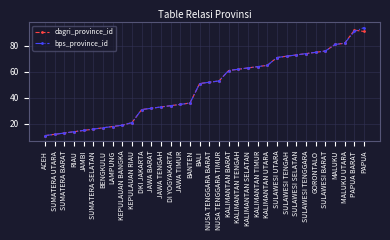

Reading left to right, transcribe all the data shown in this chart.

dagri_province_id: 11	12	13	14	15	16	17	18	19	21	31	32	33	34	35	36	51	52	53	61	62	63	64	65	71	72	73	74	75	76	81	82	92	91
bps_province_id: 11	12	13	14	15	16	17	18	19	21	31	32	33	34	35	36	51	52	53	61	62	63	64	65	71	72	73	74	75	76	81	82	91	94